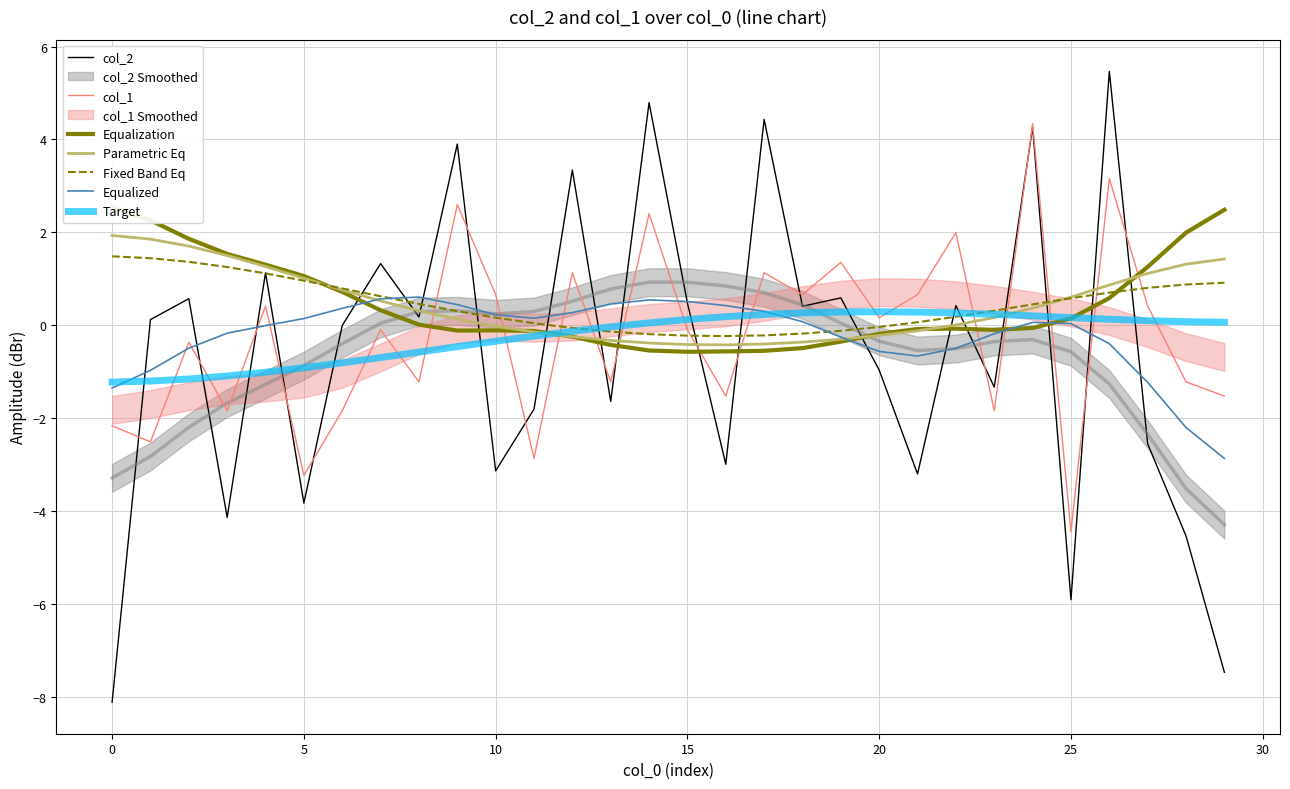

Count the number of categories in the chart.

30